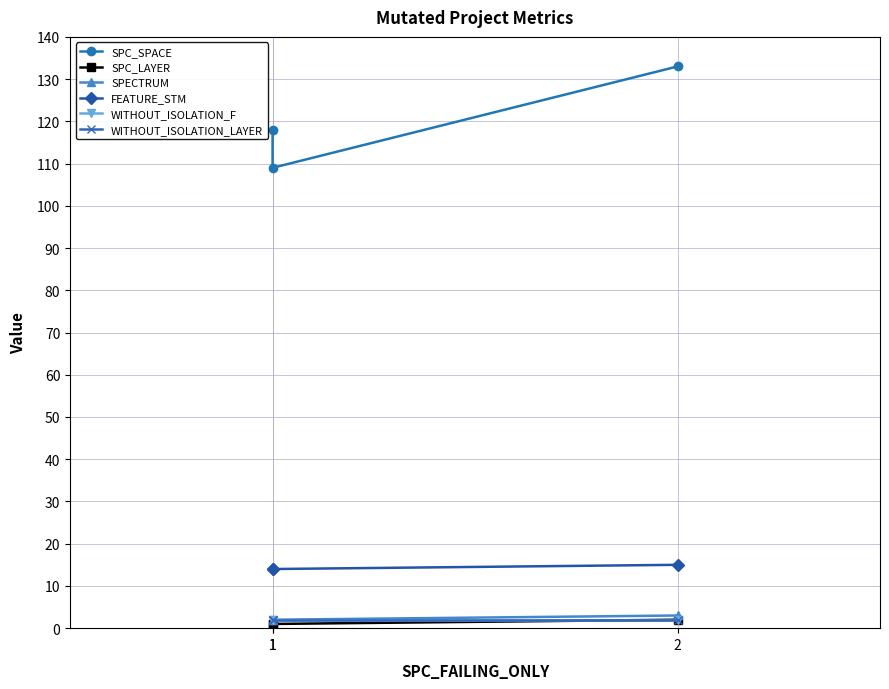

Rank the series at 1 from lowest to highest value.

SPC_LAYER, SPECTRUM, WITHOUT_ISOLATION_F, WITHOUT_ISOLATION_LAYER, FEATURE_STM, SPC_SPACE